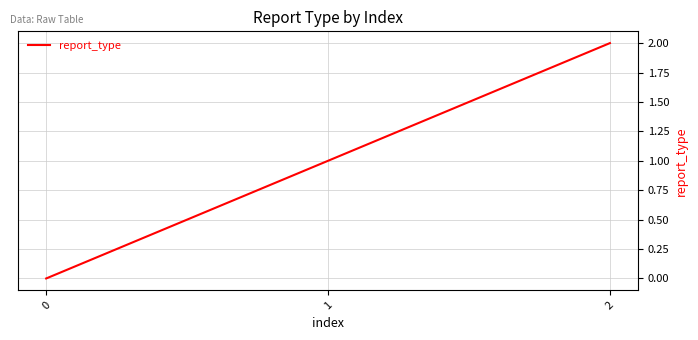

Rank the categories by value from highest to lowest.

2, 1, 0